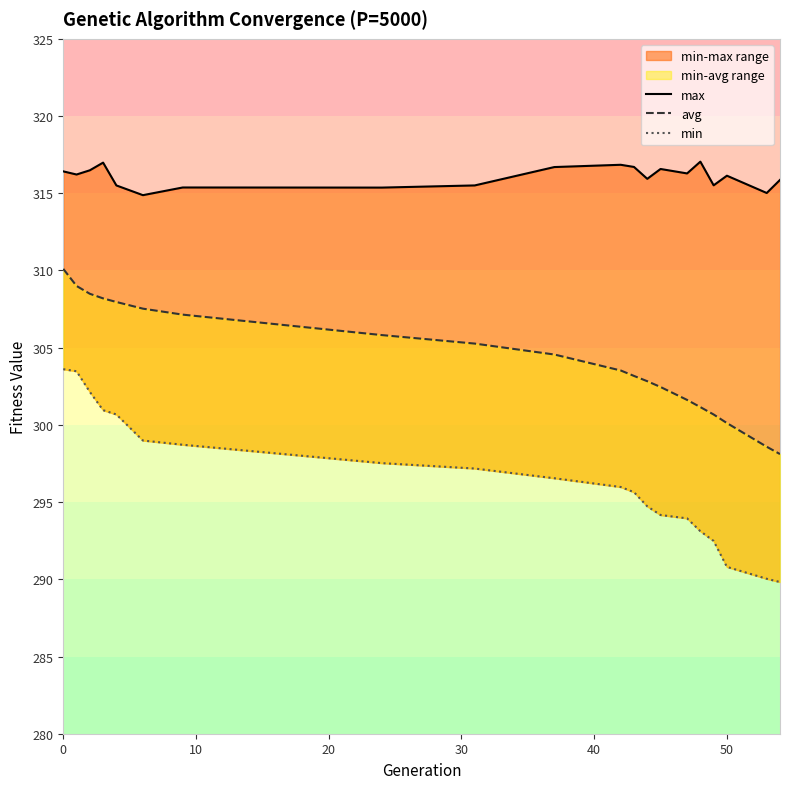

What is the value of the max point at the 7th from the left?

315.4